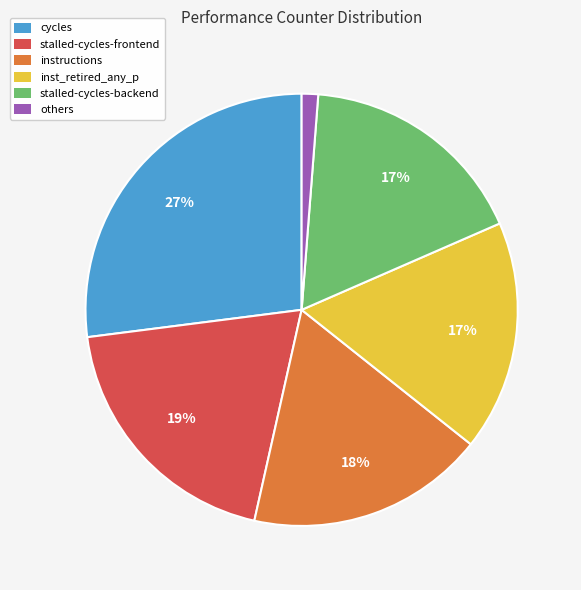

How many slices are in this pie chart?

6